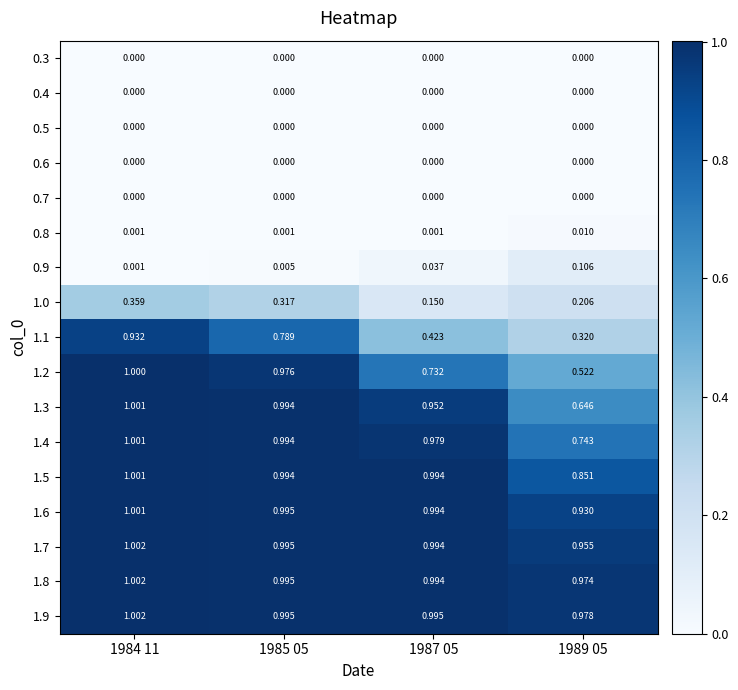

Is the value of 1.8 at 1987 05 greater than the value of 0.8 at 1989 05?

Yes